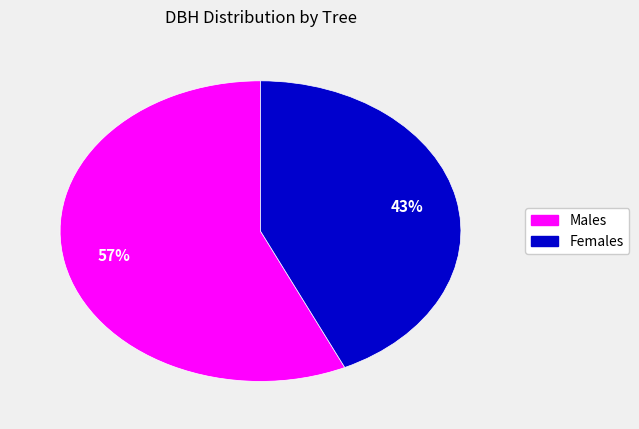

Is there any slice that represents more than half of the pie?

Yes